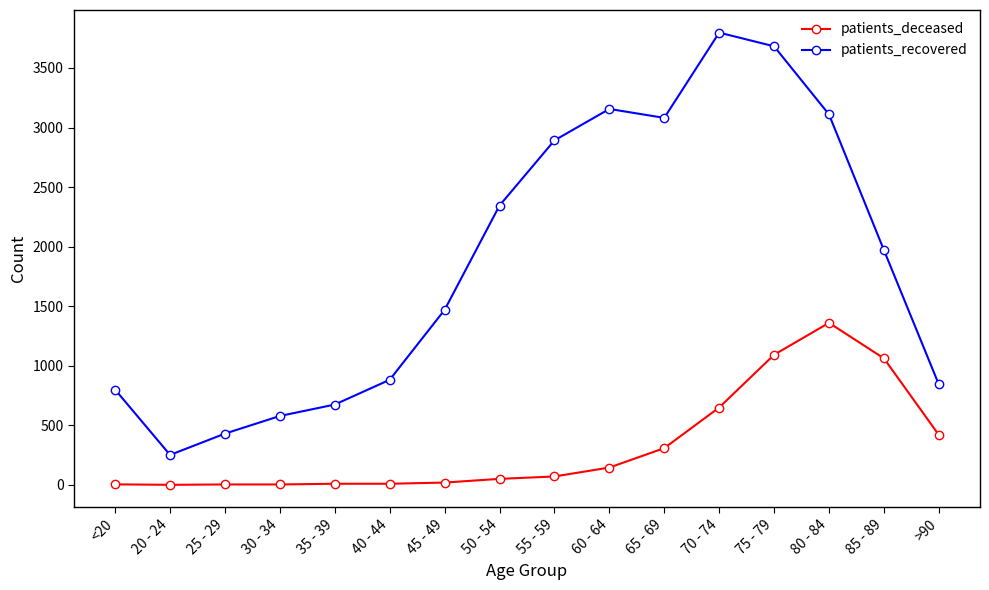

What is the maximum value shown in the chart?

3797